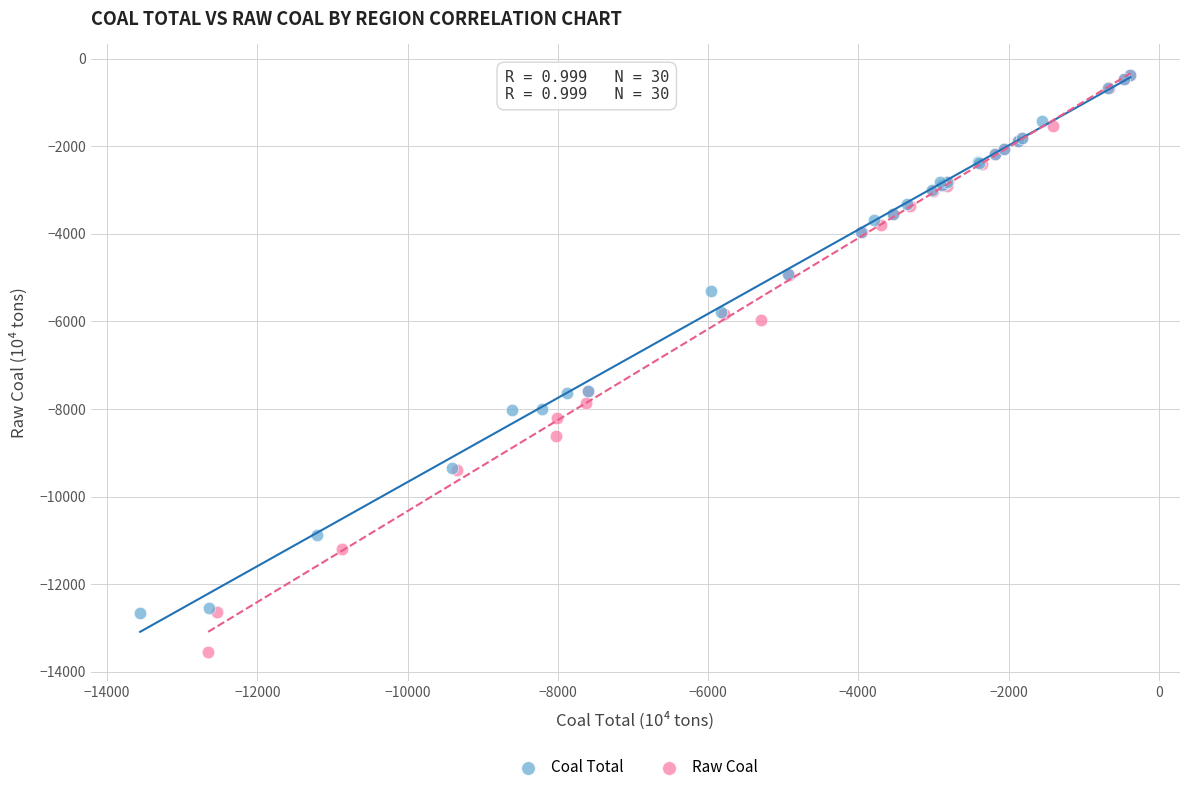

Which series reaches the minimum Y coordinate?

Raw Coal